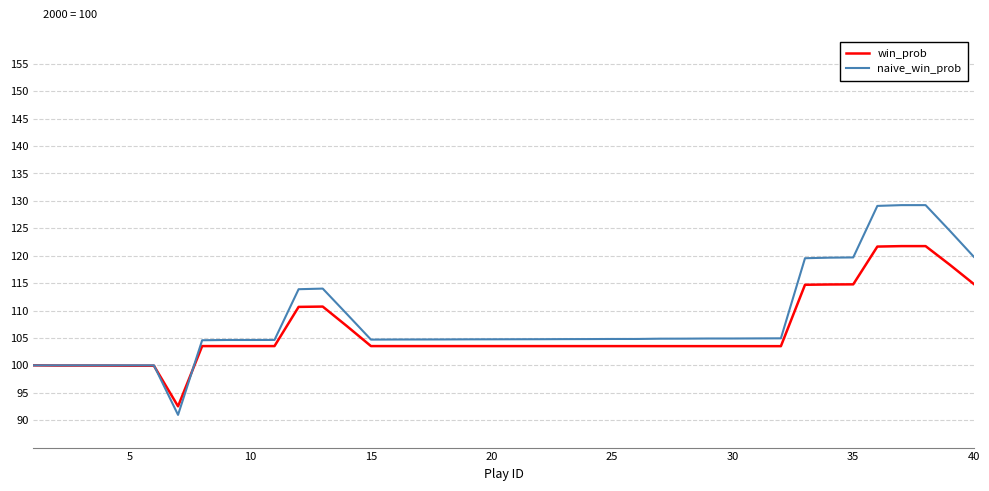

Which series has the widest spread of values?

naive_win_prob